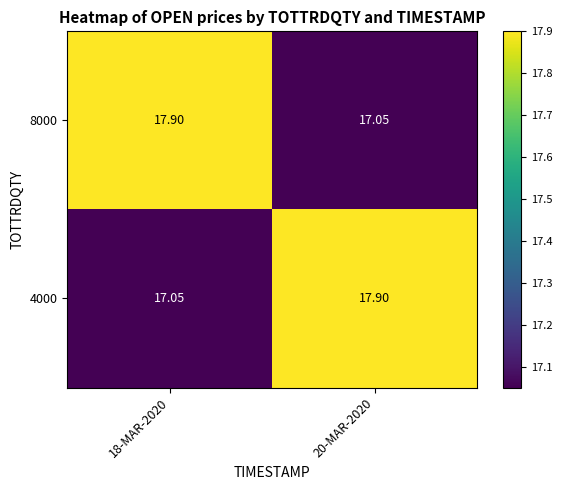

What is the total value across all series at 18-MAR-2020?

35.0